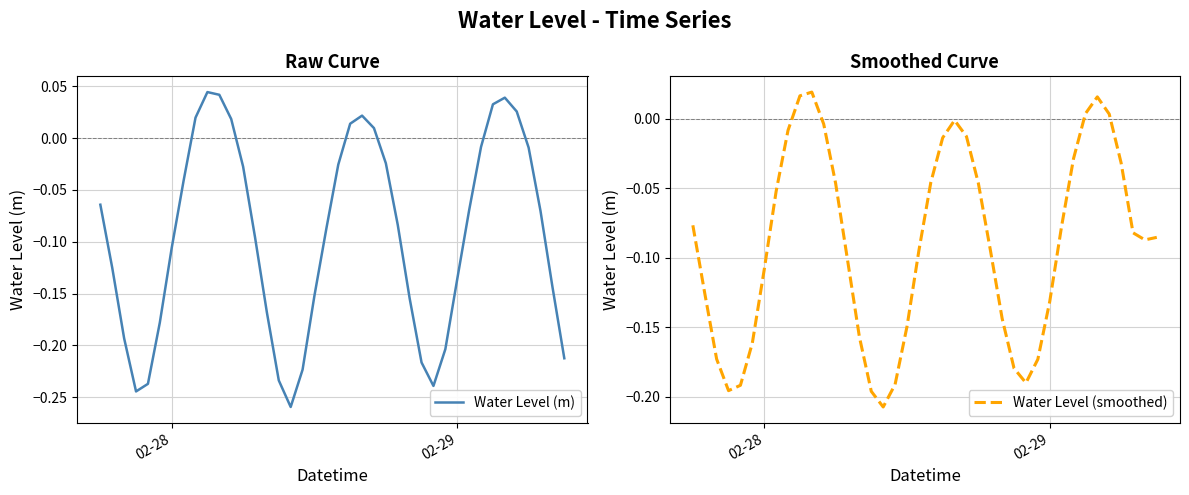

Reading left to right, extract all data points from this chart.

Water Level (m): -0.1	-0.1	-0.2	-0.2	-0.2	-0.2	-0.1	-0.0	0.0	0.0	0.0	0.0	-0.0	-0.1	-0.2	-0.2	-0.3	-0.2	-0.2	-0.1	-0.0	0.0	0.0	0.0	-0.0	-0.1	-0.2	-0.2	-0.2	-0.2	-0.1	-0.1	-0.0	0.0	0.0	0.0	-0.0	-0.1	-0.1	-0.2
Water Level (smoothed): -0.1	-0.1	-0.2	-0.2	-0.2	-0.2	-0.1	-0.1	-0.0	0.0	0.0	-0.0	-0.0	-0.1	-0.2	-0.2	-0.2	-0.2	-0.1	-0.1	-0.0	-0.0	-0.0	-0.0	-0.0	-0.1	-0.1	-0.2	-0.2	-0.2	-0.1	-0.1	-0.0	0.0	0.0	0.0	-0.0	-0.1	-0.1	-0.1